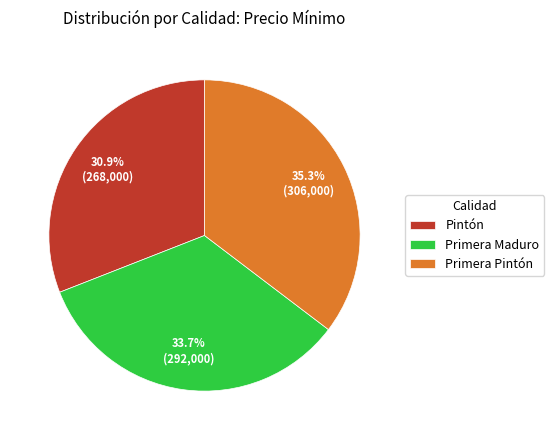

Is it true that Primera Pintón is 41% of the pie?

False